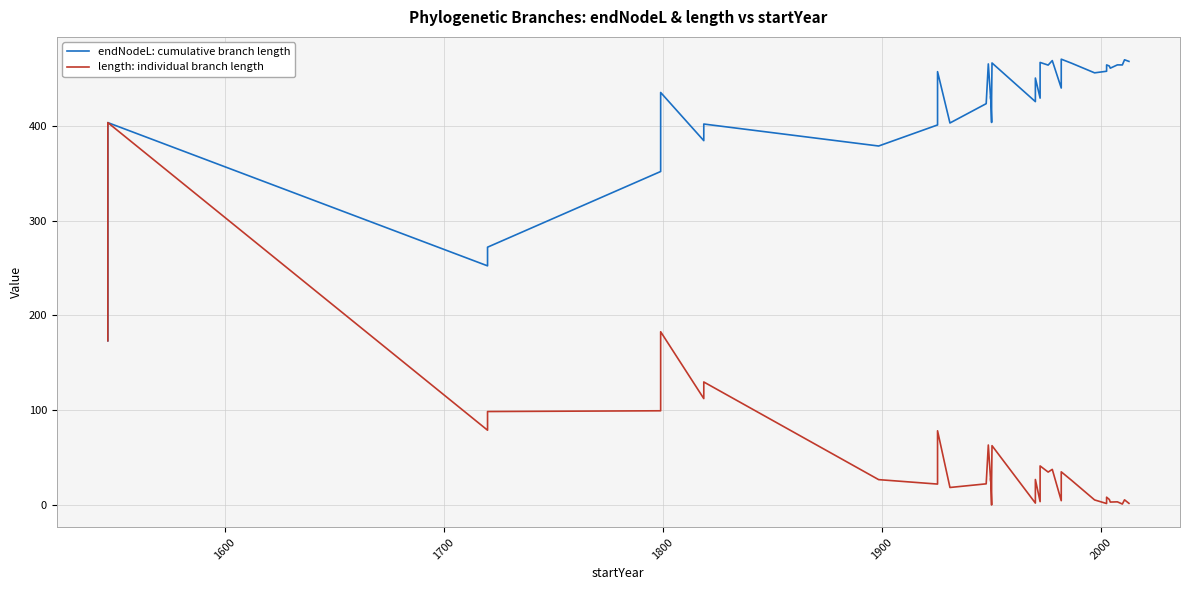

Is this an area chart (filled region under the line)?

No